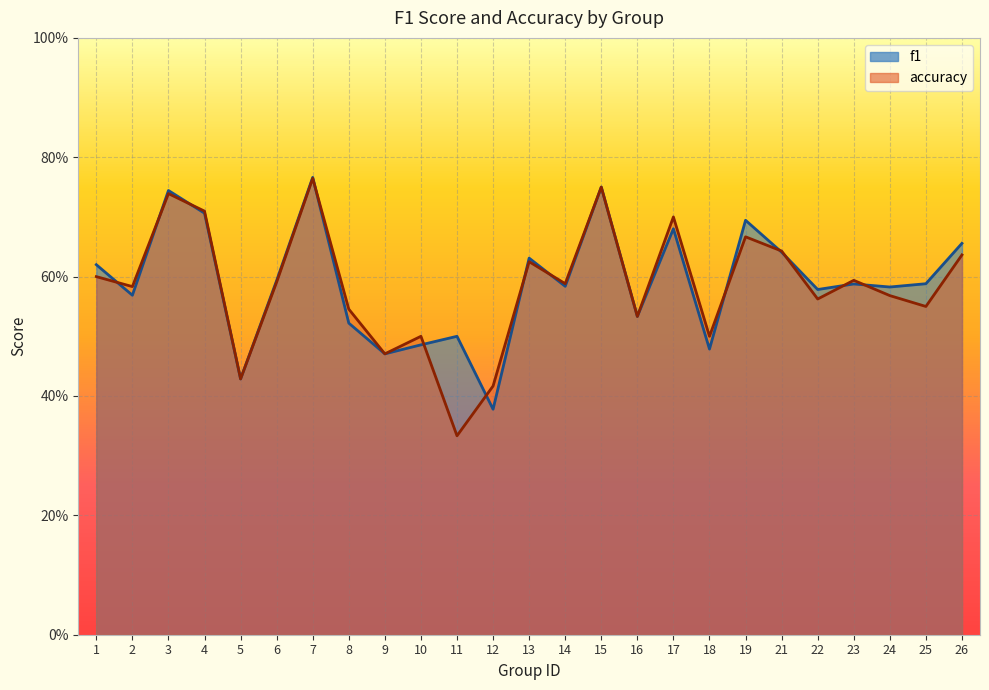

What is the value of the accuracy point at the 25th from the left?

0.6